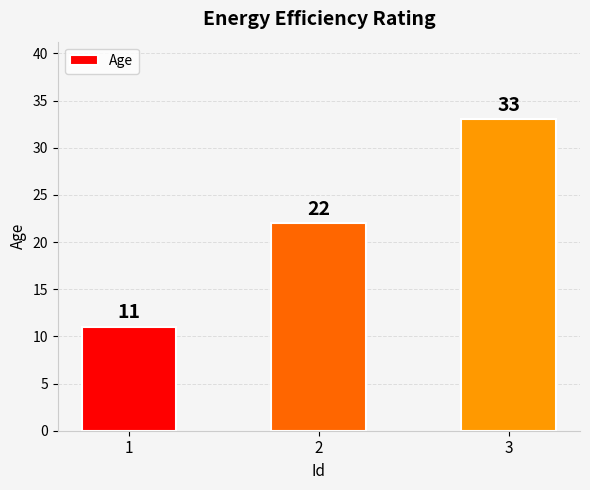

Count the values in the range 11 to 33.

3